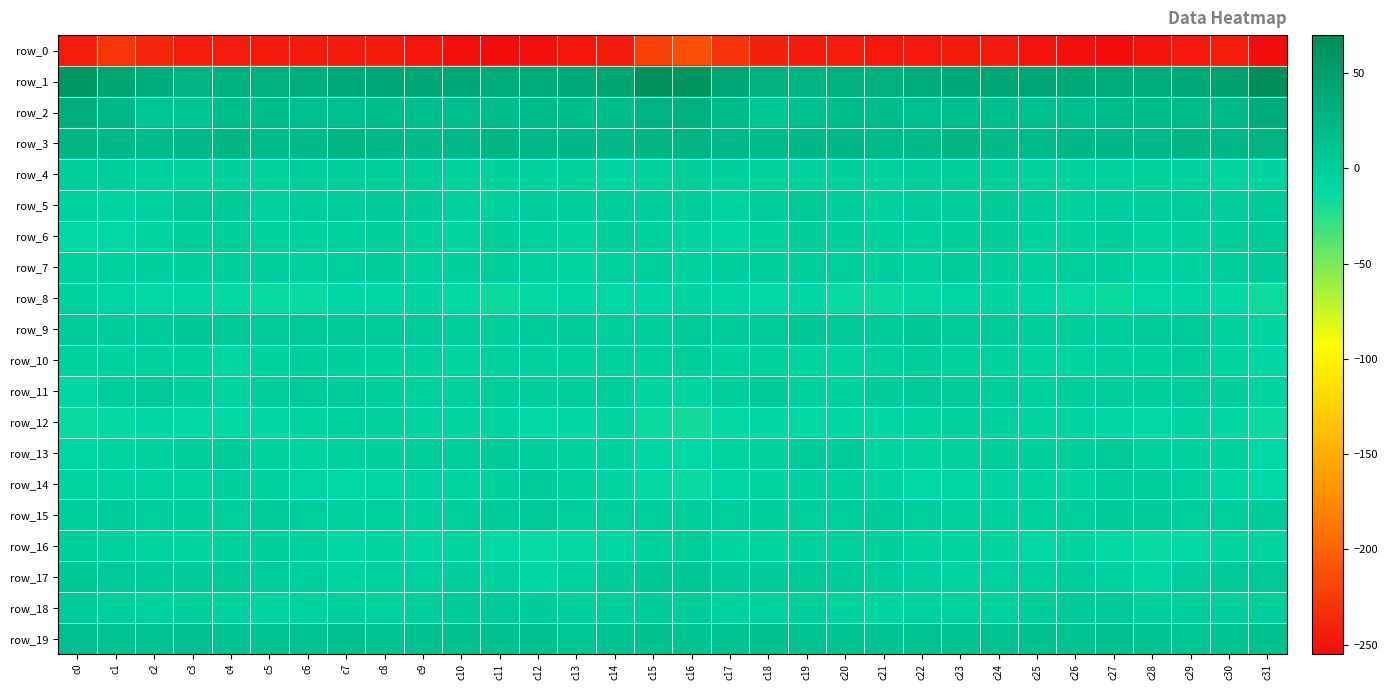

Is it true that row_3 equals 14.7 at c0?

False